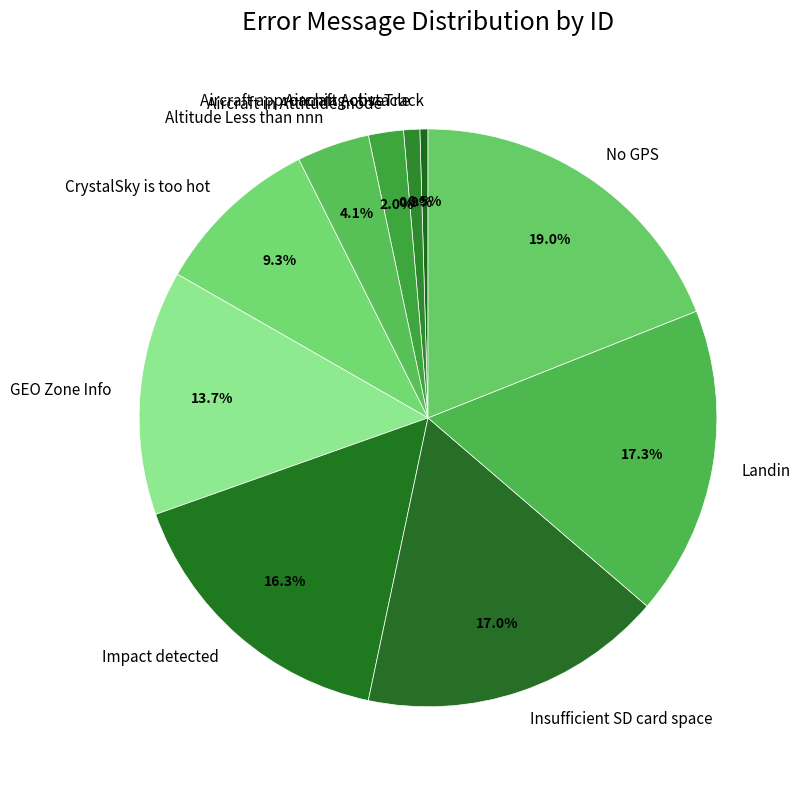

Is it true that Impact detected is 16% of the pie?

True